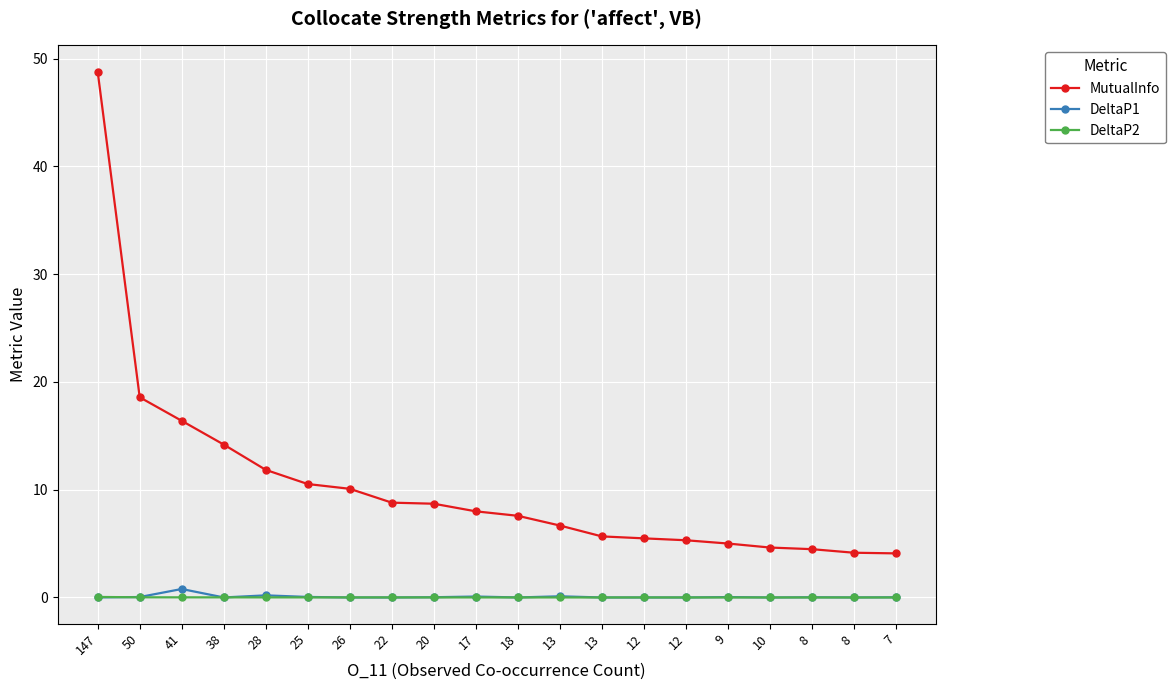

True or false: MutualInfo has a value of 13.4 at 20.

False